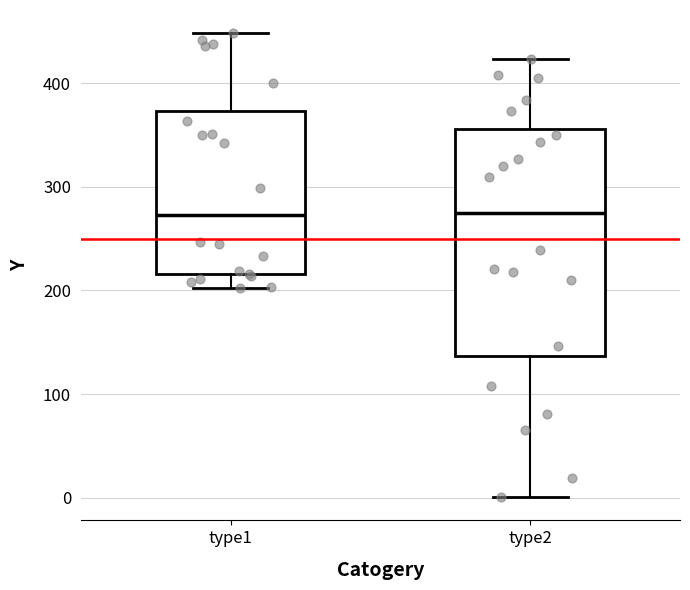

Which box is the tallest, from its lower edge to its upper edge?

type2